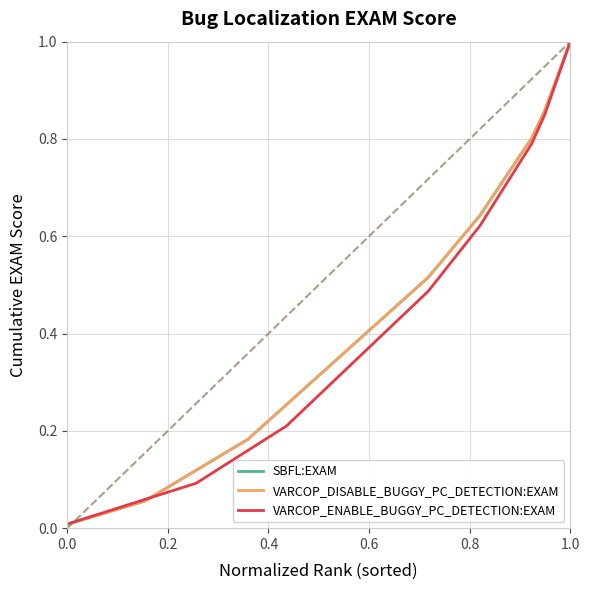

Rank the series by their maximum value, from highest to lowest.

SBFL:EXAM, VARCOP_DISABLE_BUGGY_PC_DETECTION:EXAM, VARCOP_ENABLE_BUGGY_PC_DETECTION:EXAM